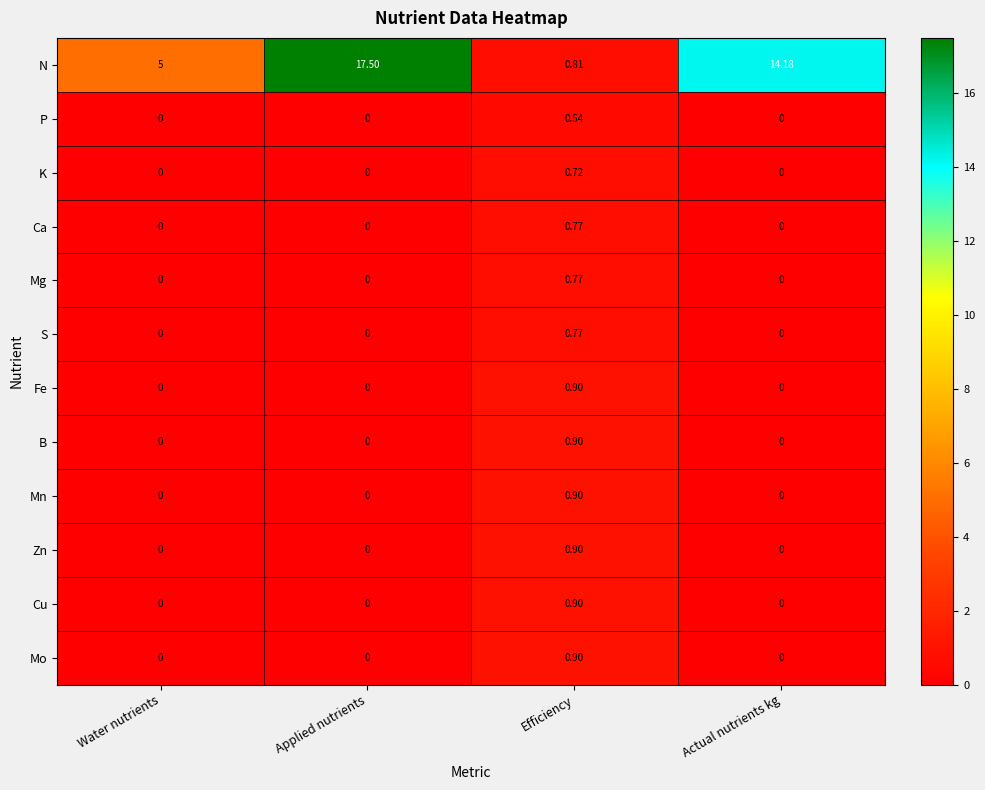

Where is N nearest to the value 9?

Water nutrients